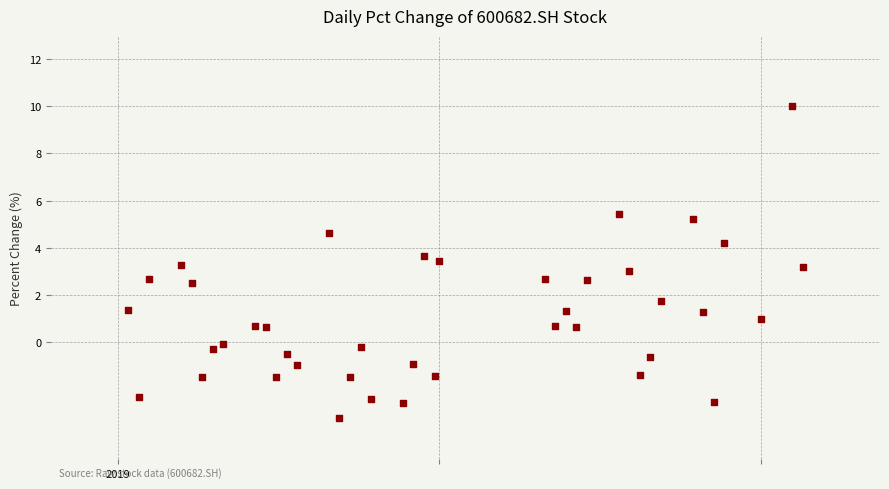

What is the range of Y values (max minus min)?

13.3